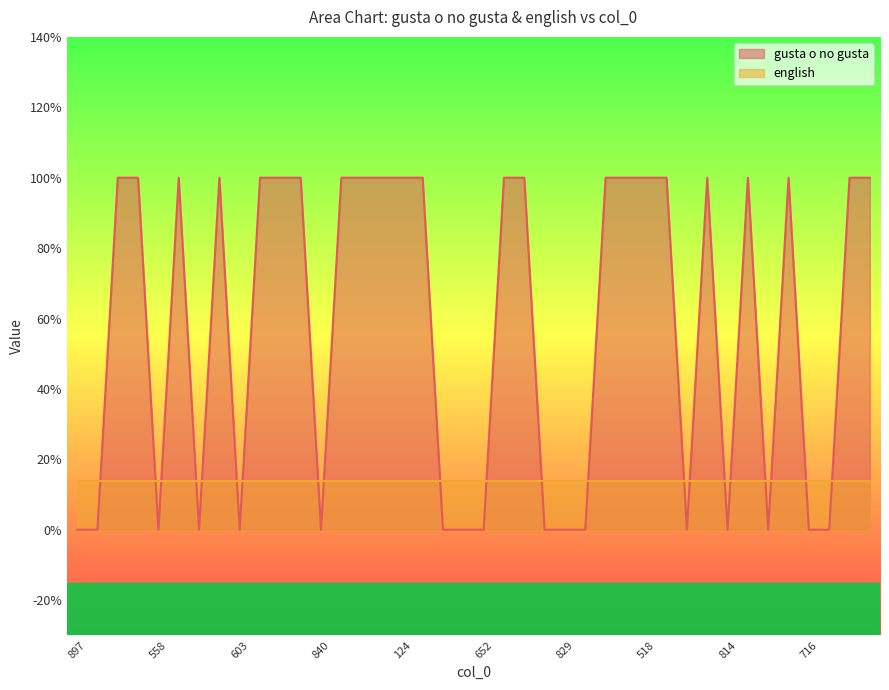

What is the label of the 1st point from the left?

897